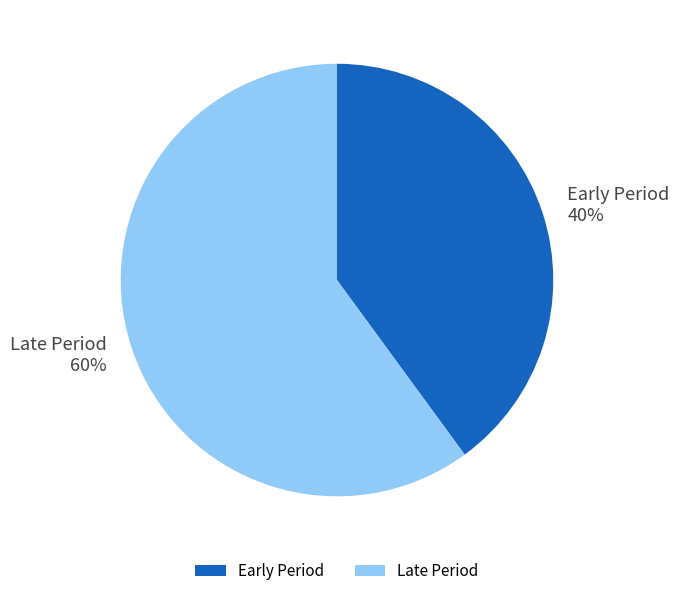

Between Early Period and Late Period, which is larger?

Late Period